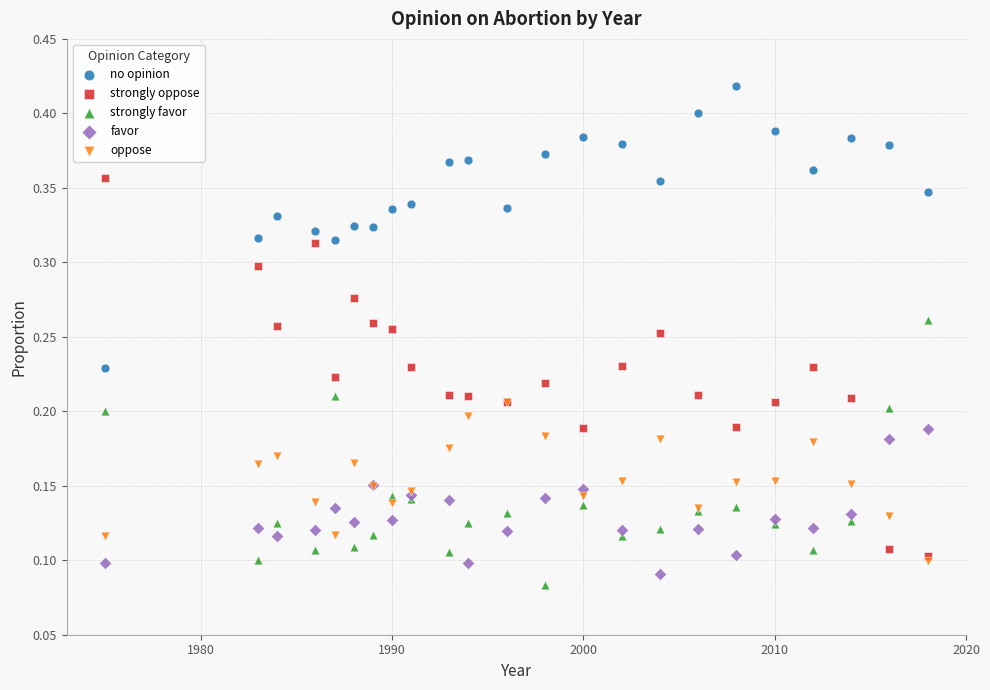

Which series has the widest spread of Y values?

strongly oppose